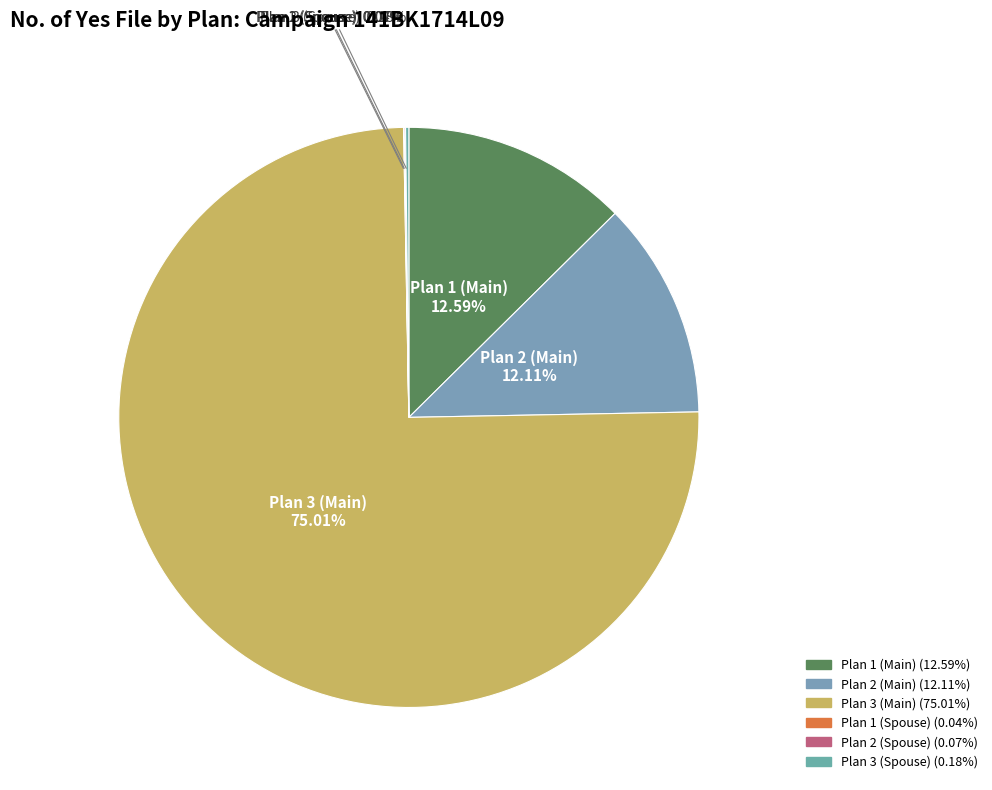

What is the largest slice in the pie chart?

Plan 3 (Main)